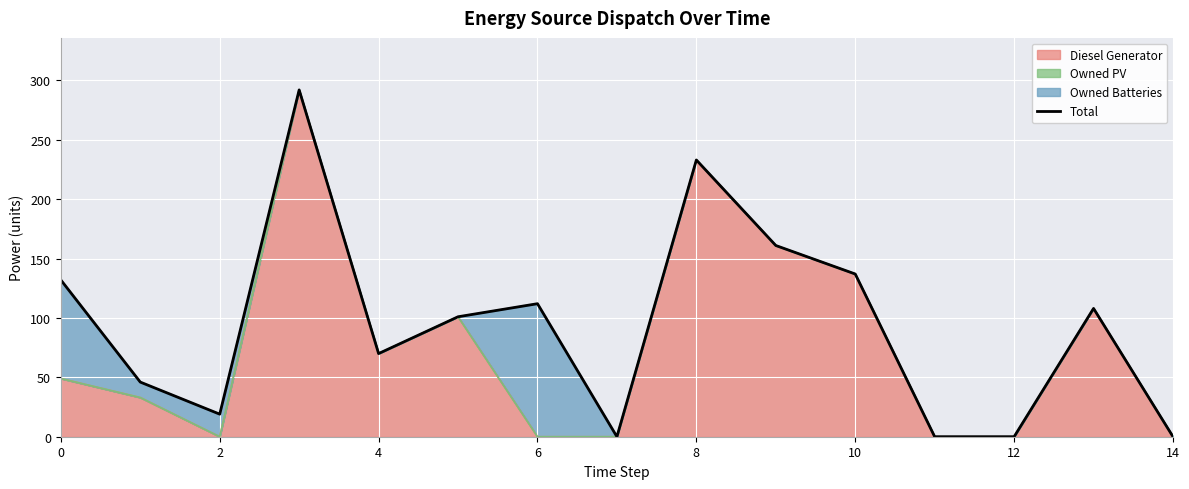

How many interior local valleys (lower than both neighbors) does the data have?

3